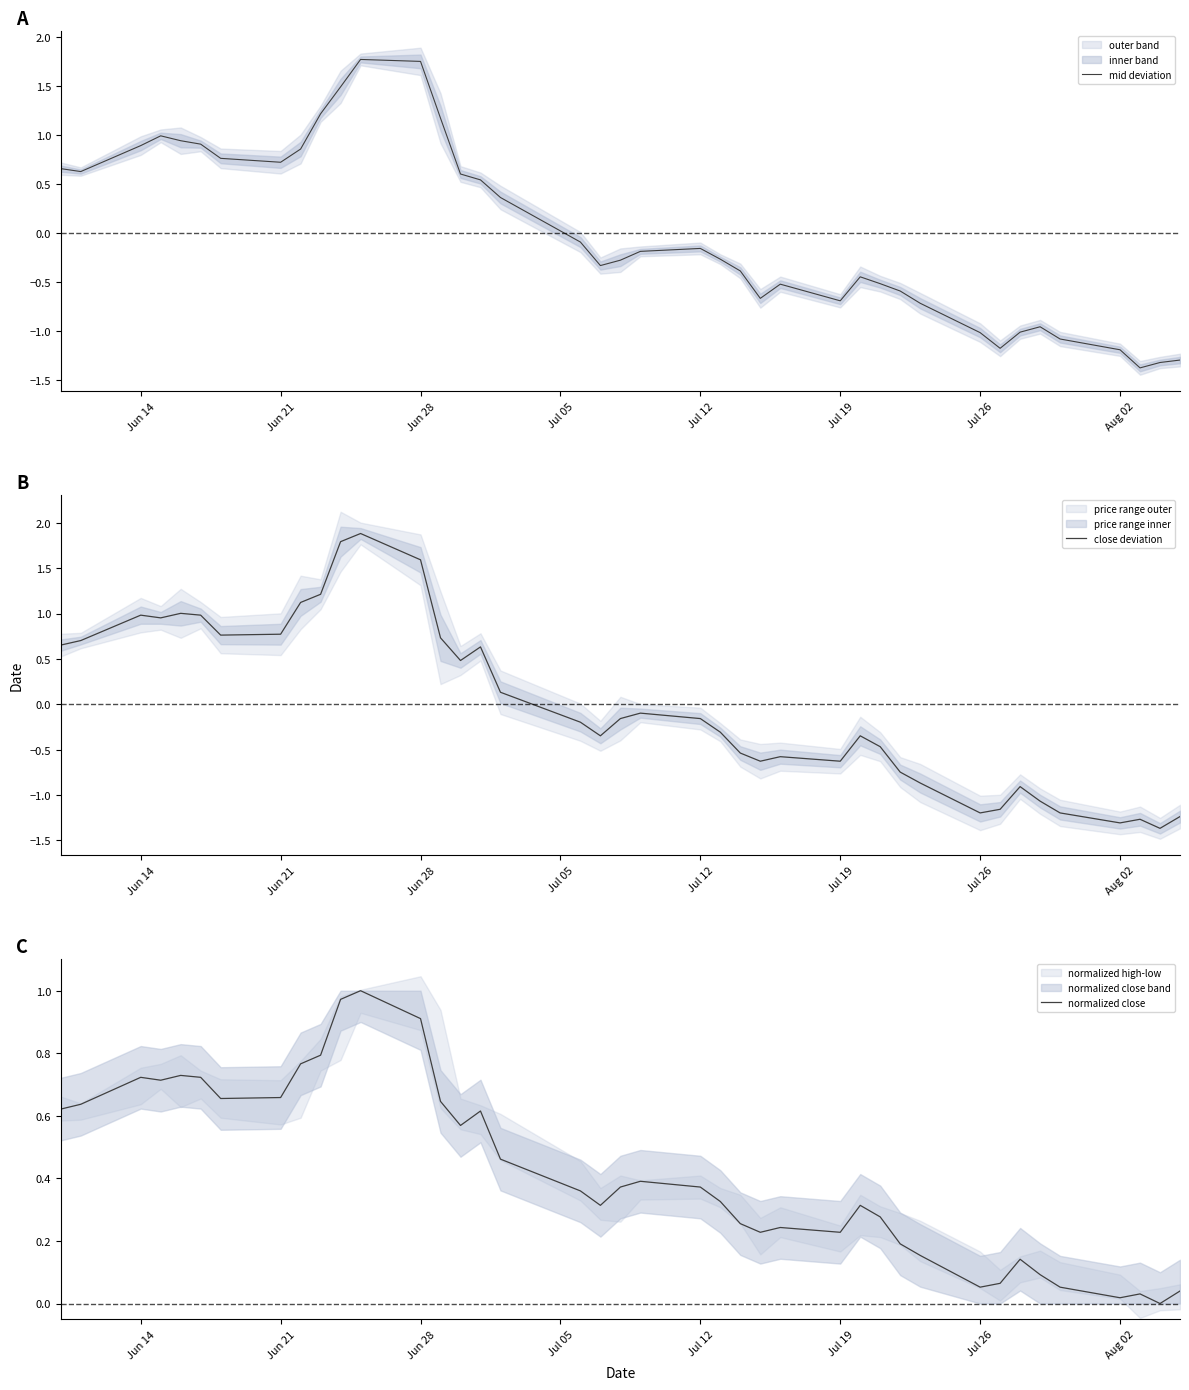

Which series has the widest spread of values?

close deviation